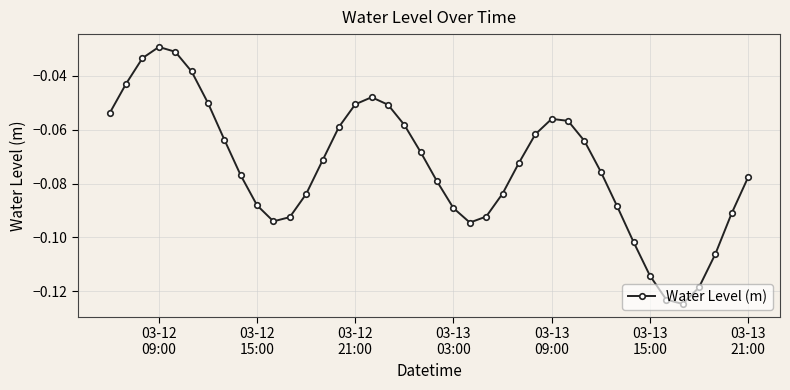

True or false: there are more than 2 points higher than both neighbors.

True